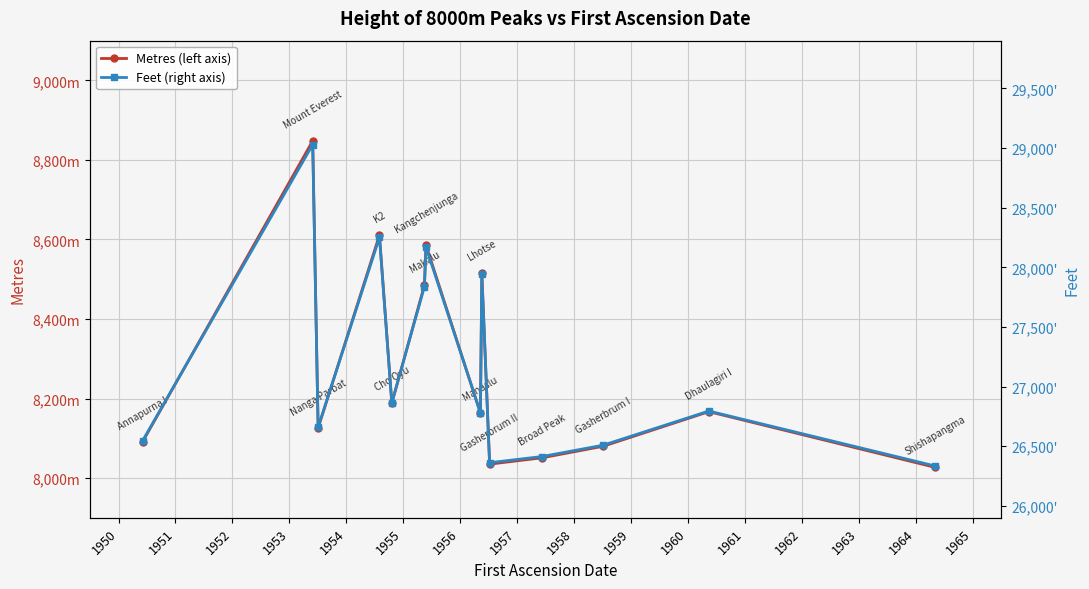

Does the chart display data point markers on the line(s)?

Yes